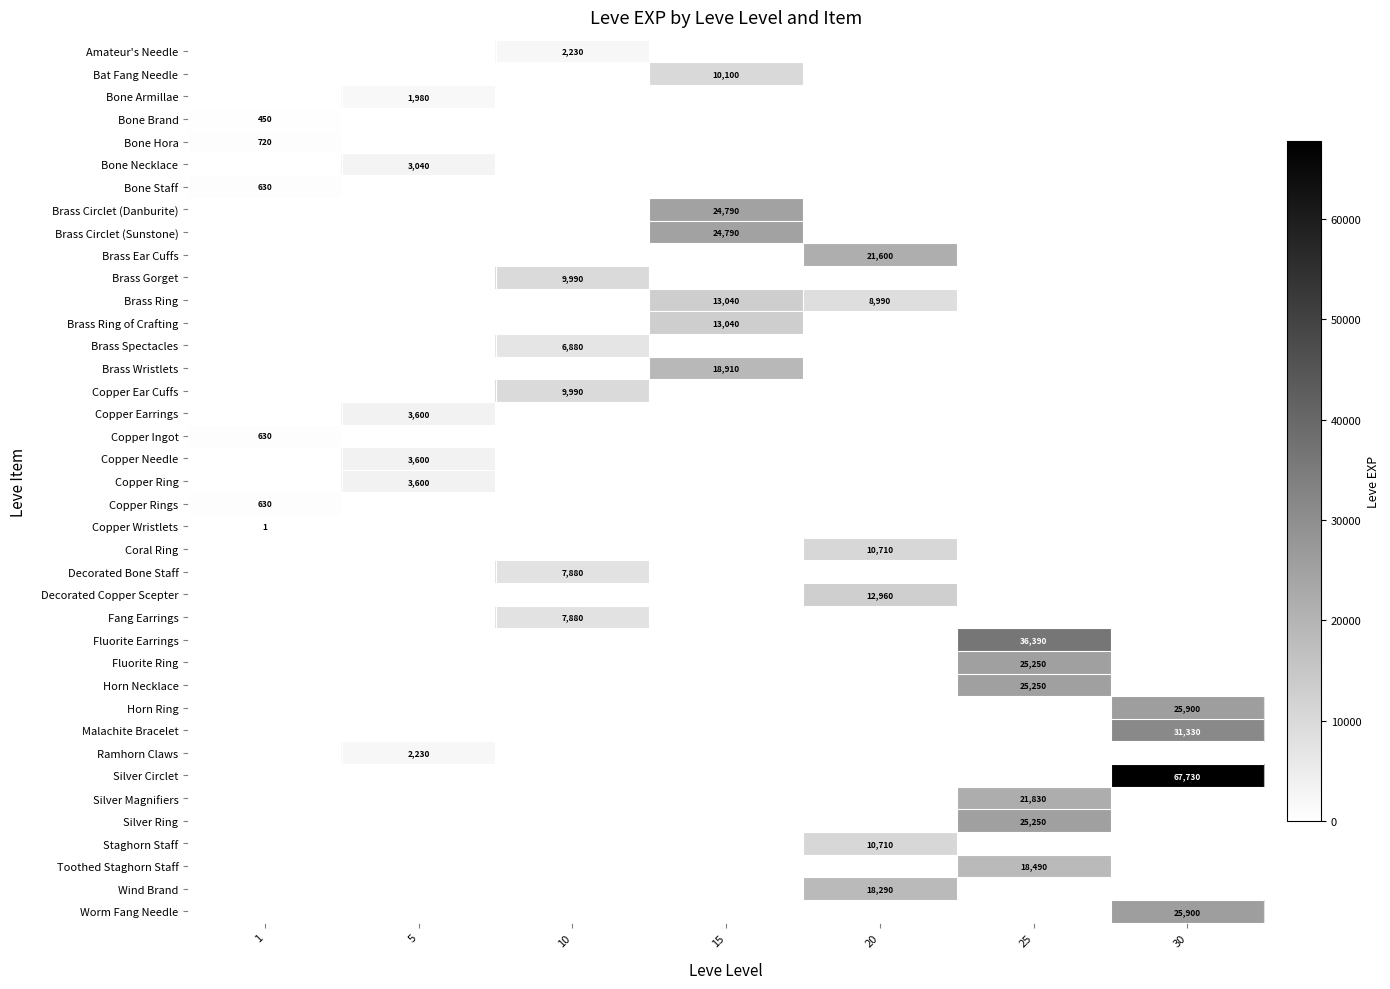

At which category is the sum across all series the highest?

25